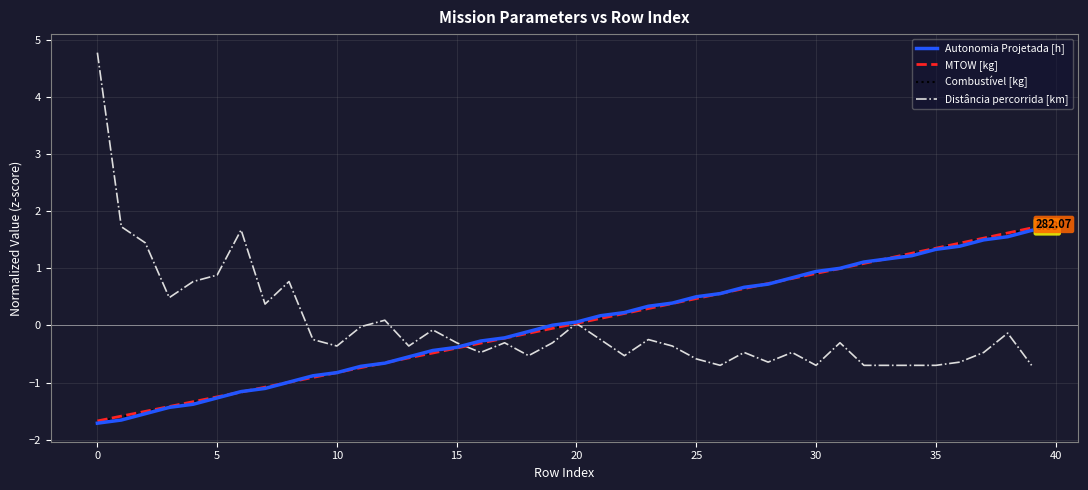

Which series has the largest range (max minus min)?

Distância percorrida [km]